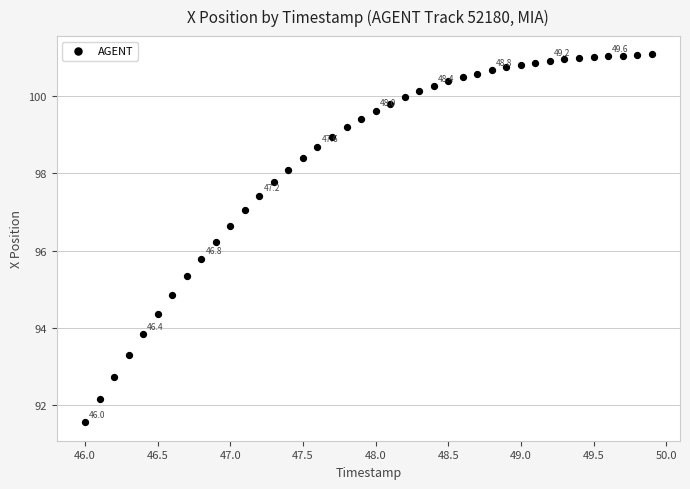

What is the range of X values (max minus min)?

3.9